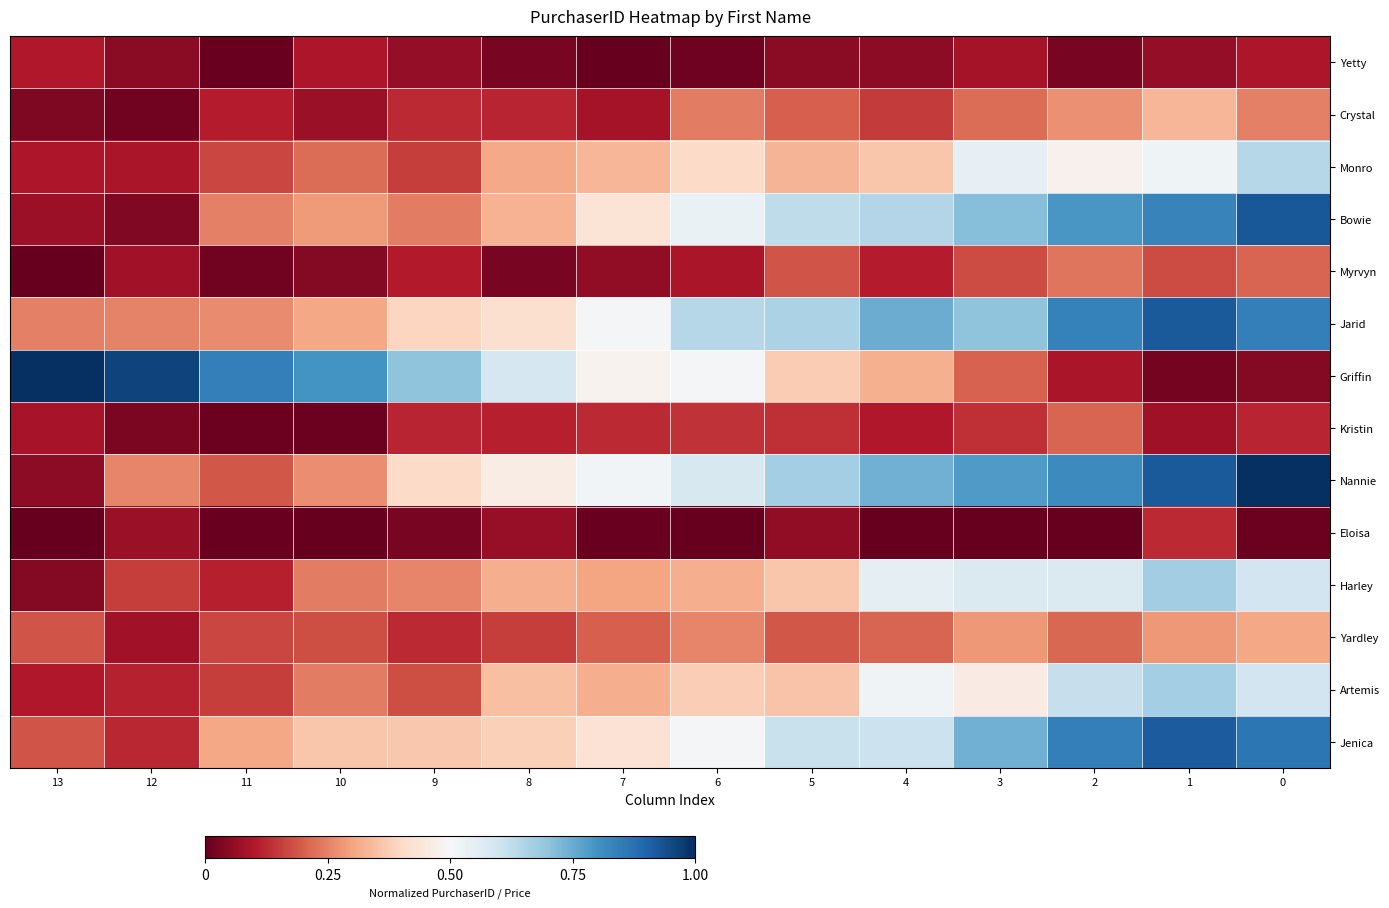

Which series has the largest range (max minus min)?

Griffin